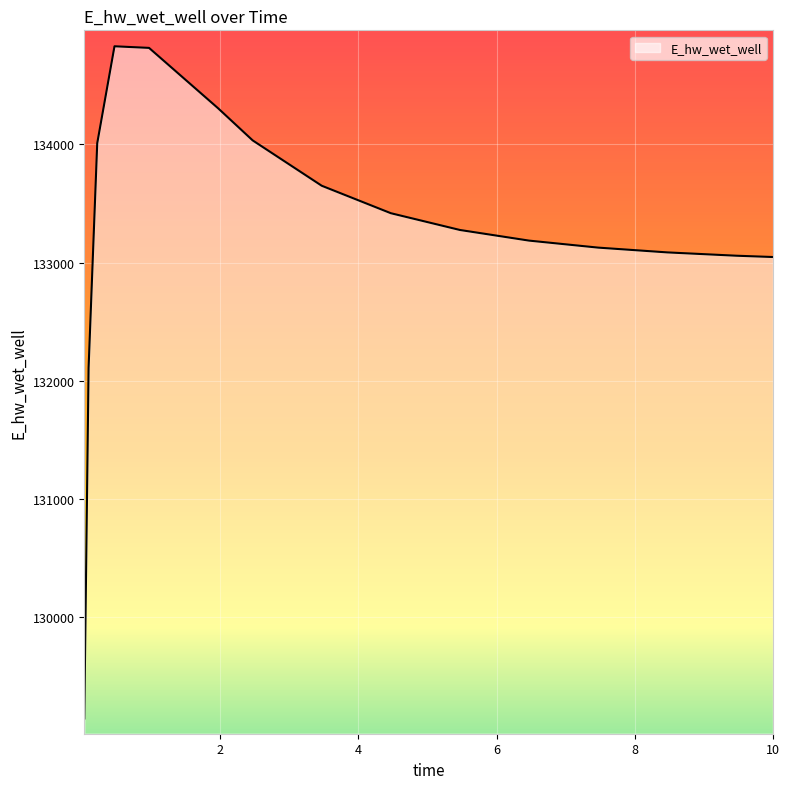

What is the greatest value displayed?

134828.5